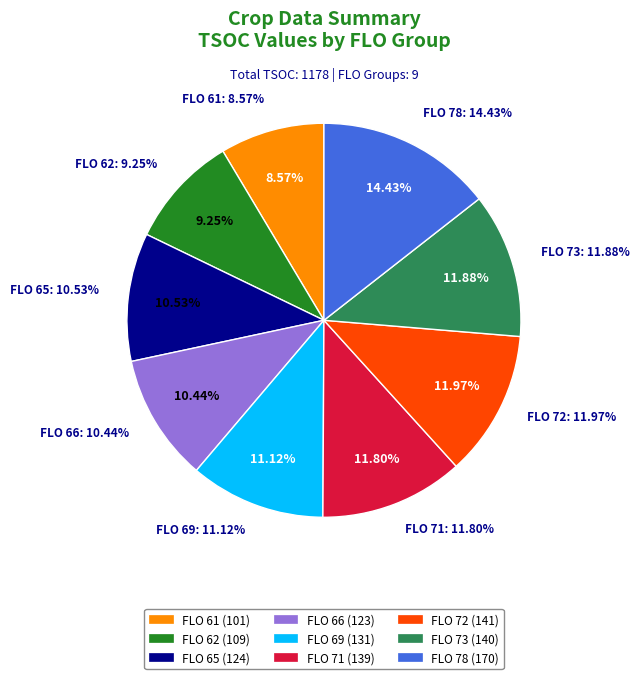

What is the change in value from FLO_61 to FLO_65?

+23